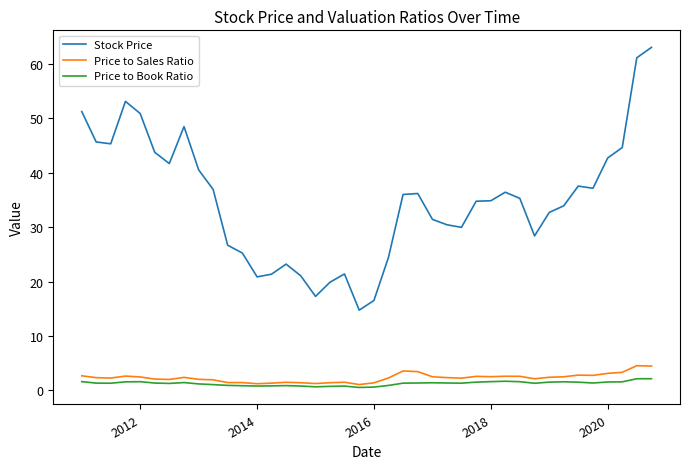

How many lines are shown in the chart?

3